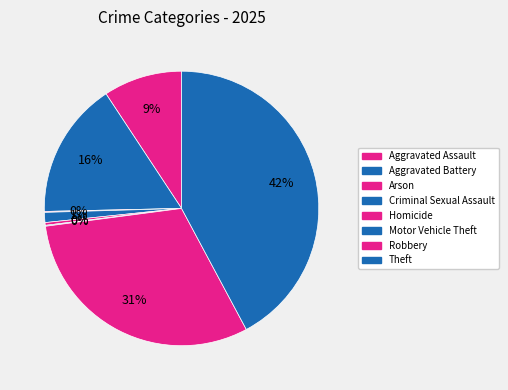

What is the change in value from Aggravated Battery to Motor Vehicle Theft?

-148